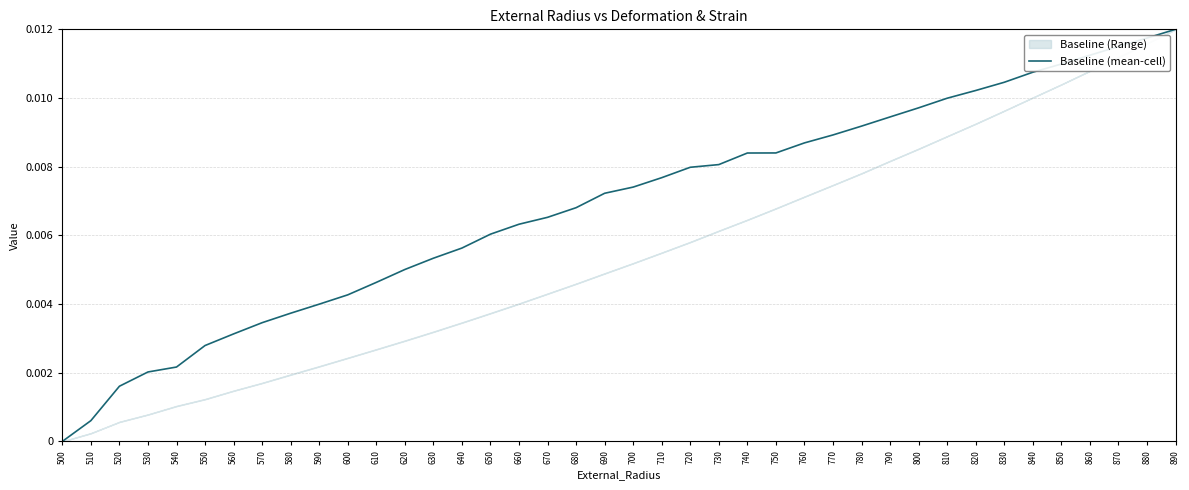

The value at 500 is 0.0. True or false?

True